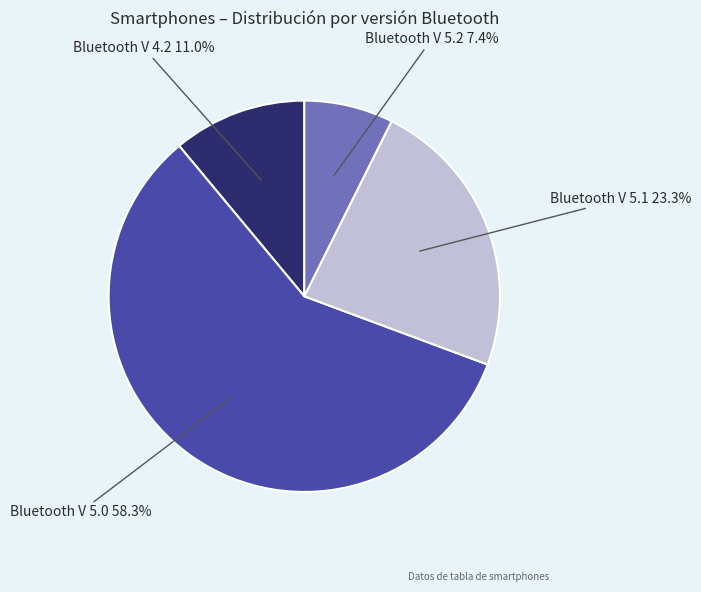

To the nearest percent, what is the average slice percentage?

25%